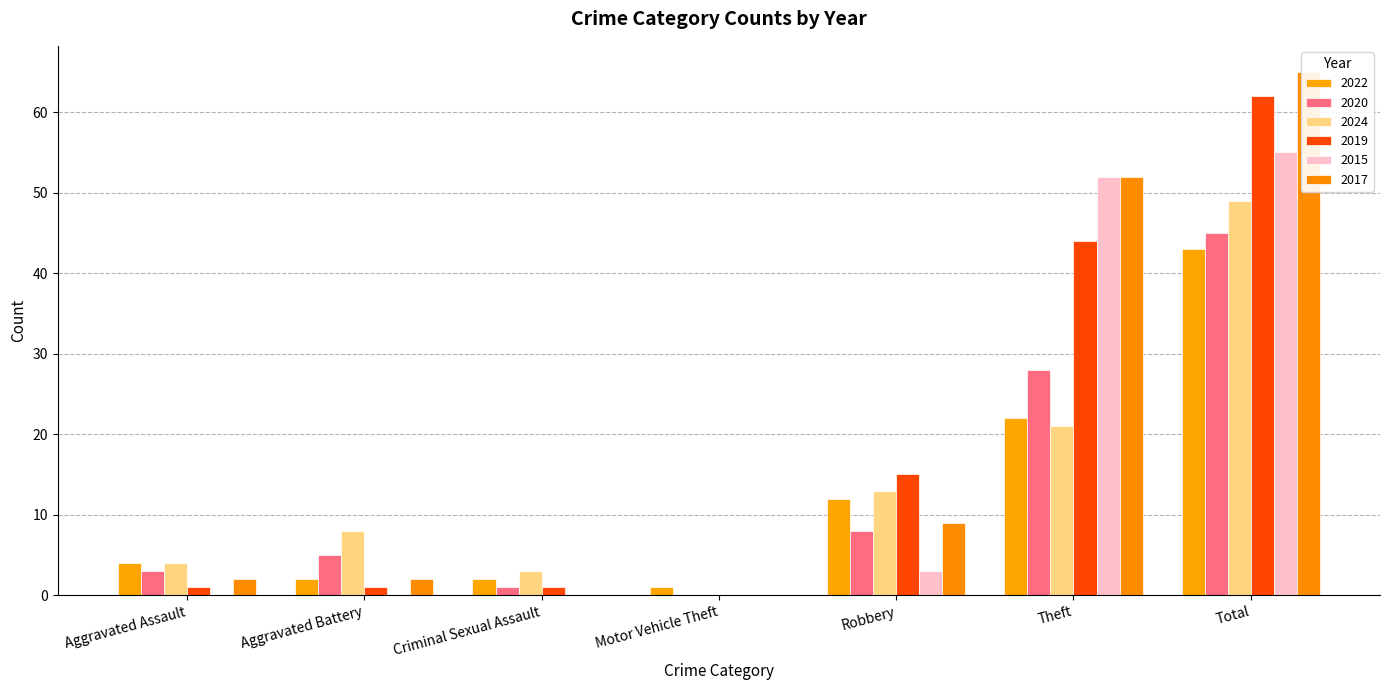

Is it true that 2015 equals 0 at Aggravated Battery?

True